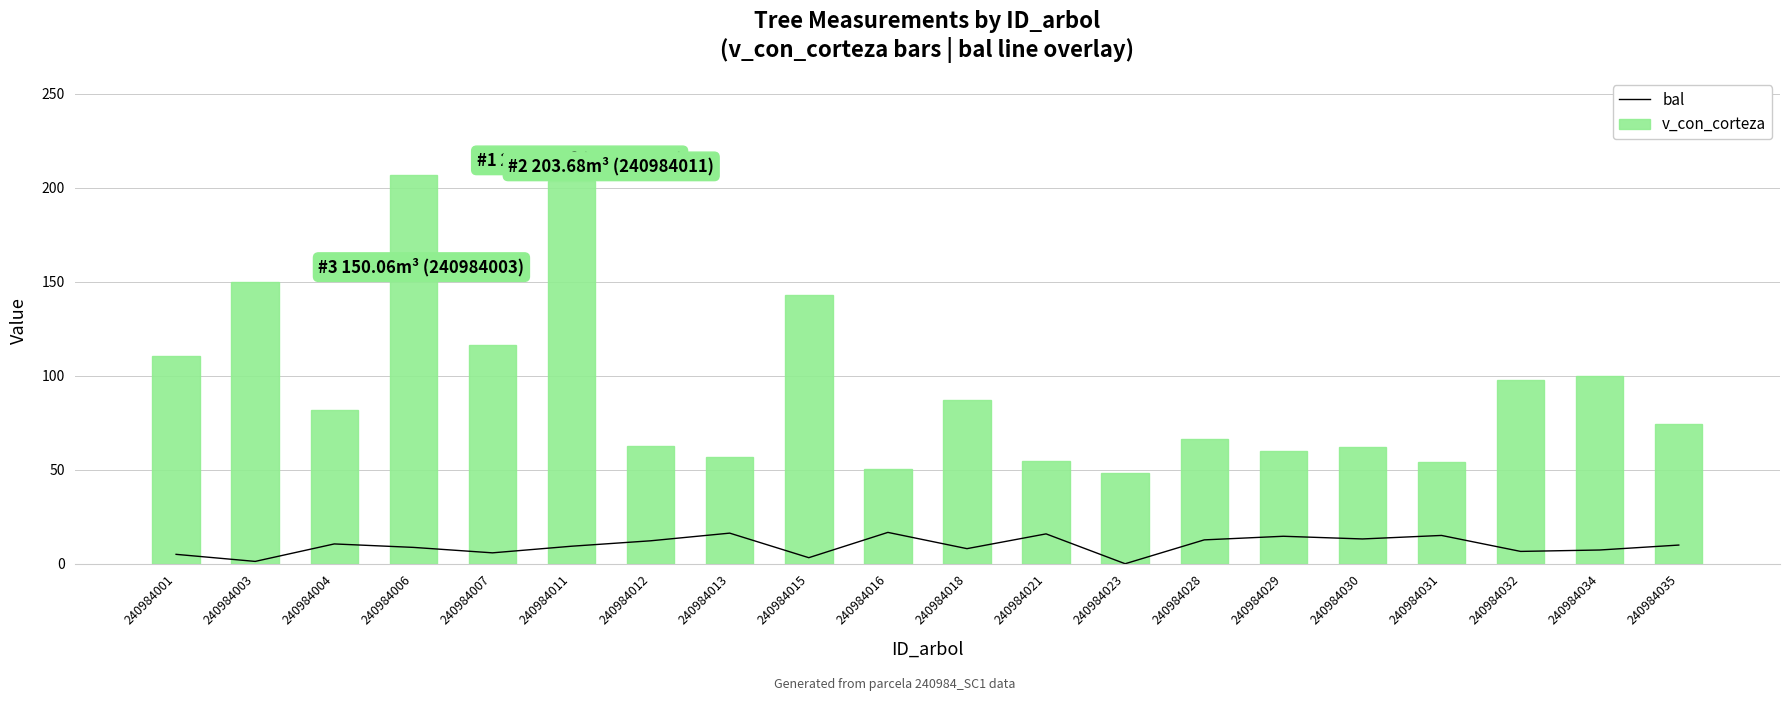

The v_con_corteza series shows 40.0 at 240984001. True or false?

False